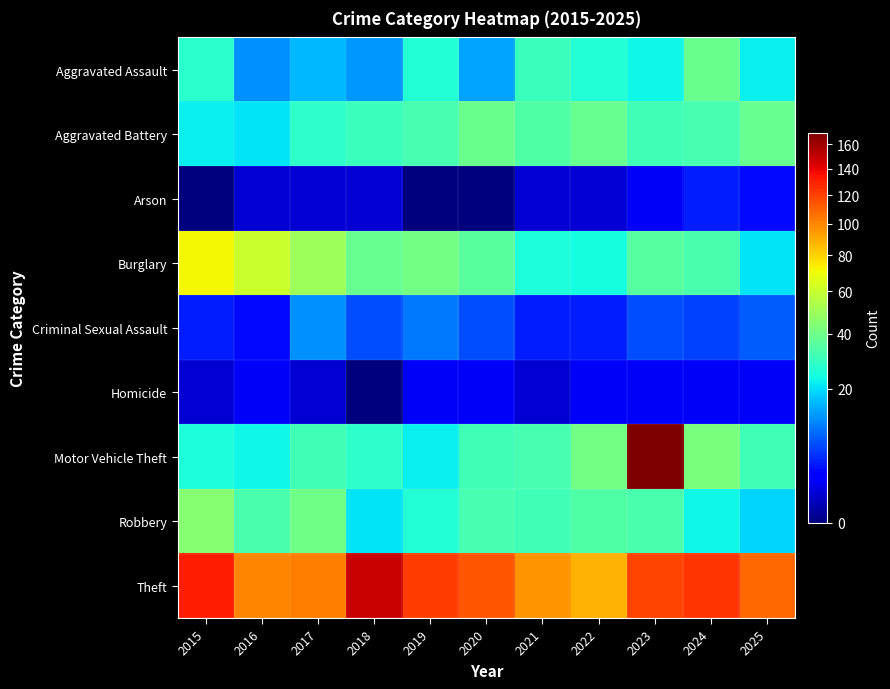

Rank the series by their maximum value, from lowest to highest.

Homicide, Arson, Criminal Sexual Assault, Aggravated Assault, Aggravated Battery, Robbery, Burglary, Theft, Motor Vehicle Theft